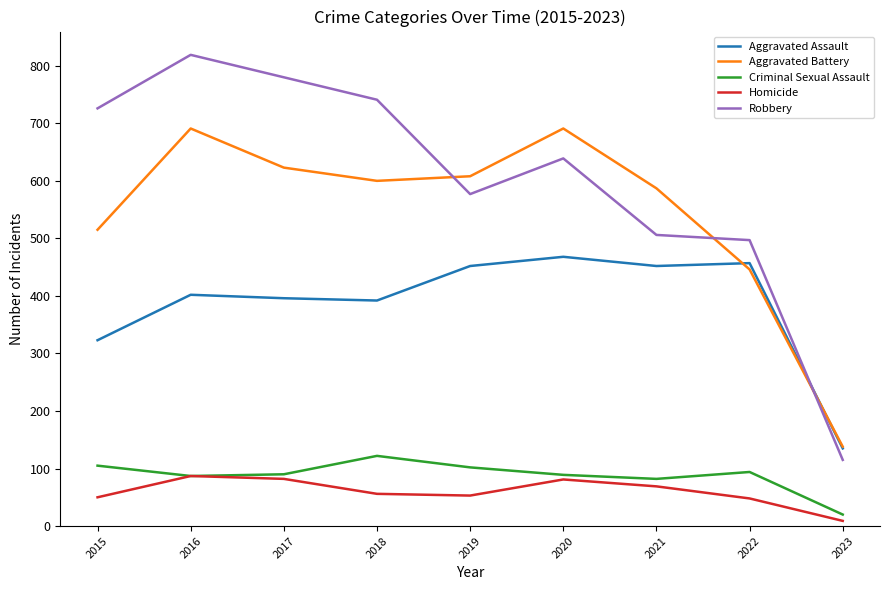

True or false: Robbery and Criminal Sexual Assault intersect in this chart.

False